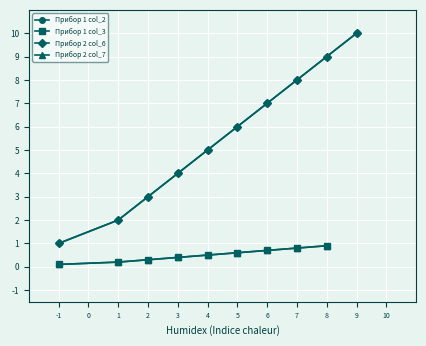

Which has a higher value, 1 or 9?

9